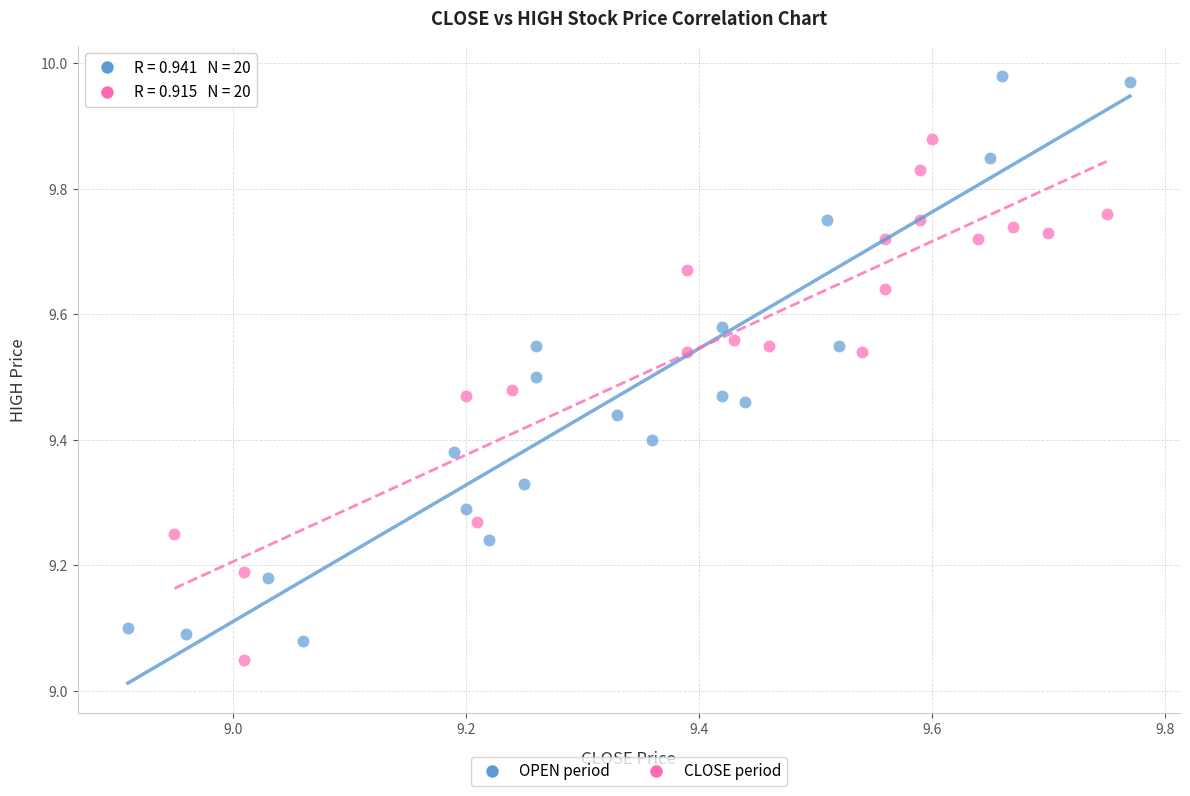

What are all the series names shown in the legend?

OPEN period, CLOSE period